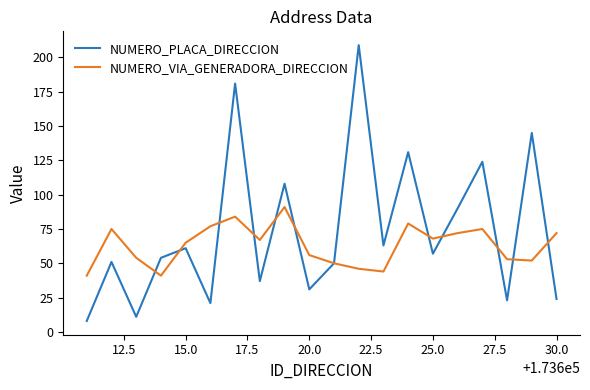

What is the difference between the second highest and minimum values in the NUMERO_VIA_GENERADORA_DIRECCION series?

43